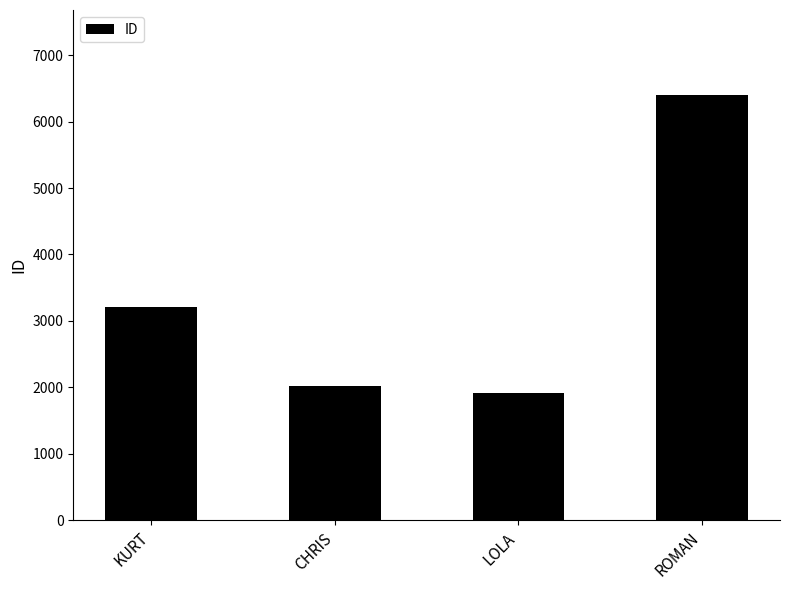

What is the ratio of the value at KURT to the value at CHRIS?

1.6